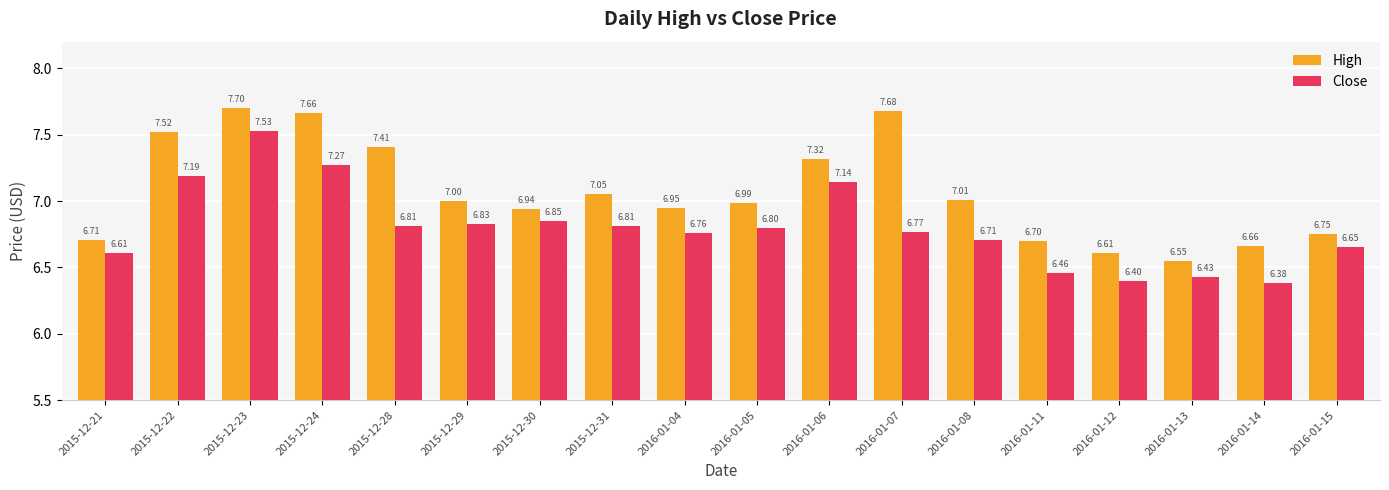

What is the sum of all Close values?

122.4